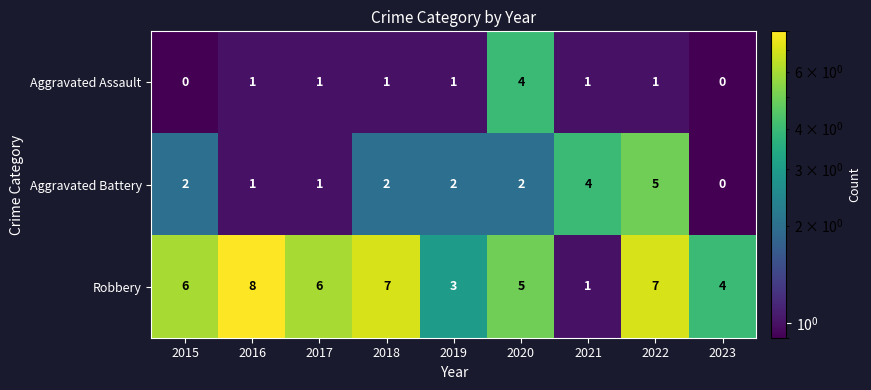

At which label does Robbery reach its peak?

2016